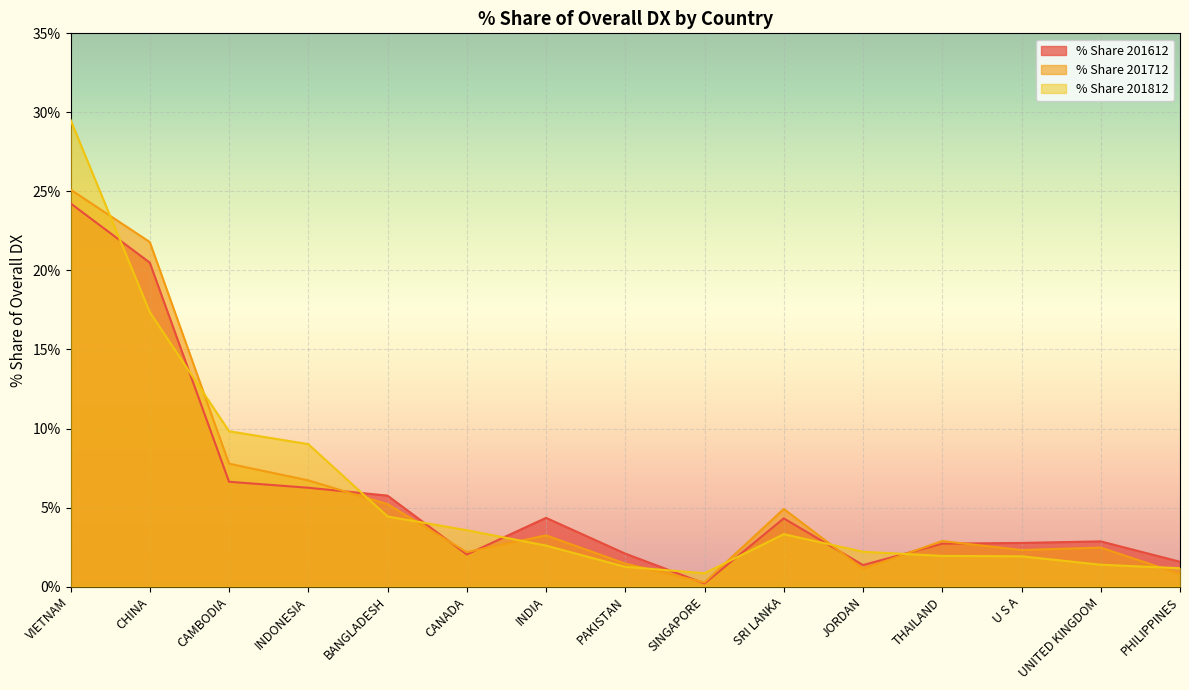

Where does the % Share 201612 series first go above 2?

VIETNAM